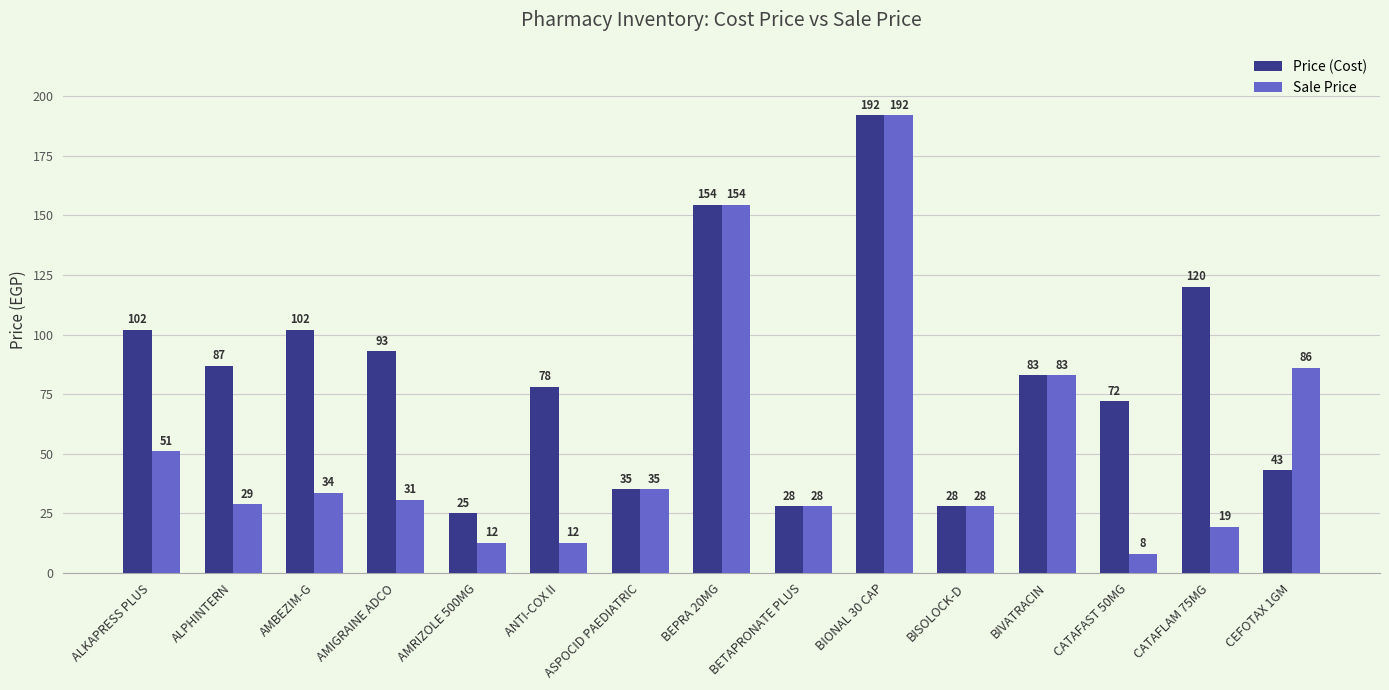

What is the difference between the Sale Price values at BETAPRONATE PLUS and ASPOCID PAEDIATRIC?

7.0